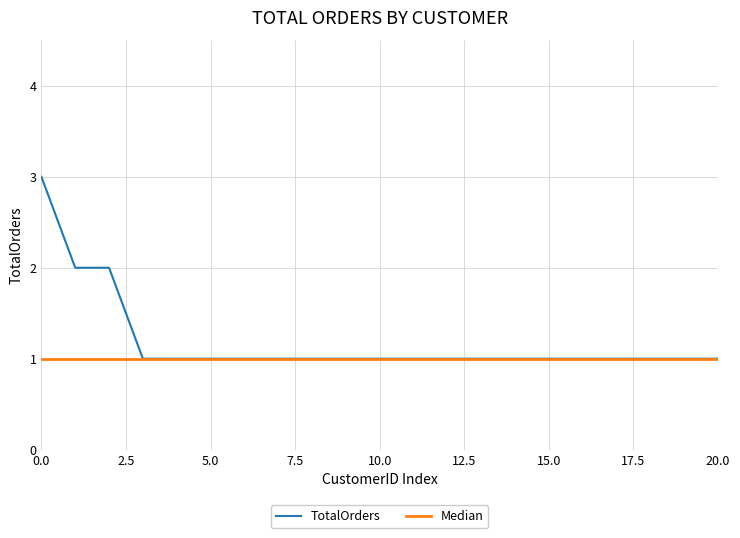

Which series has the largest range (max minus min)?

TotalOrders